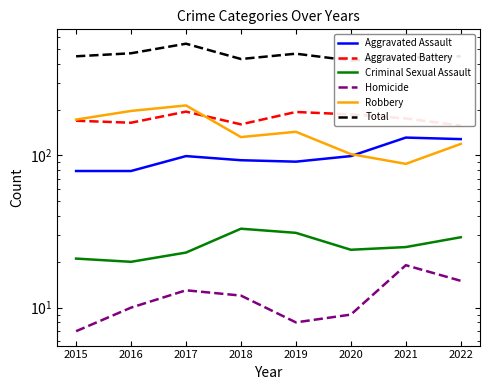

Rank the categories by Robbery value from highest to lowest.

2017, 2016, 2015, 2019, 2018, 2022, 2020, 2021